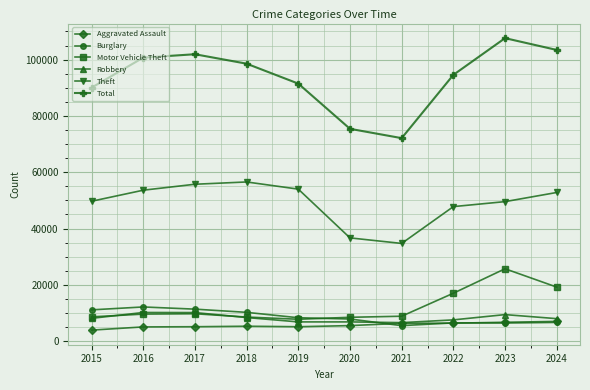

The Aggravated Assault series shows 10724 at 2021. True or false?

False